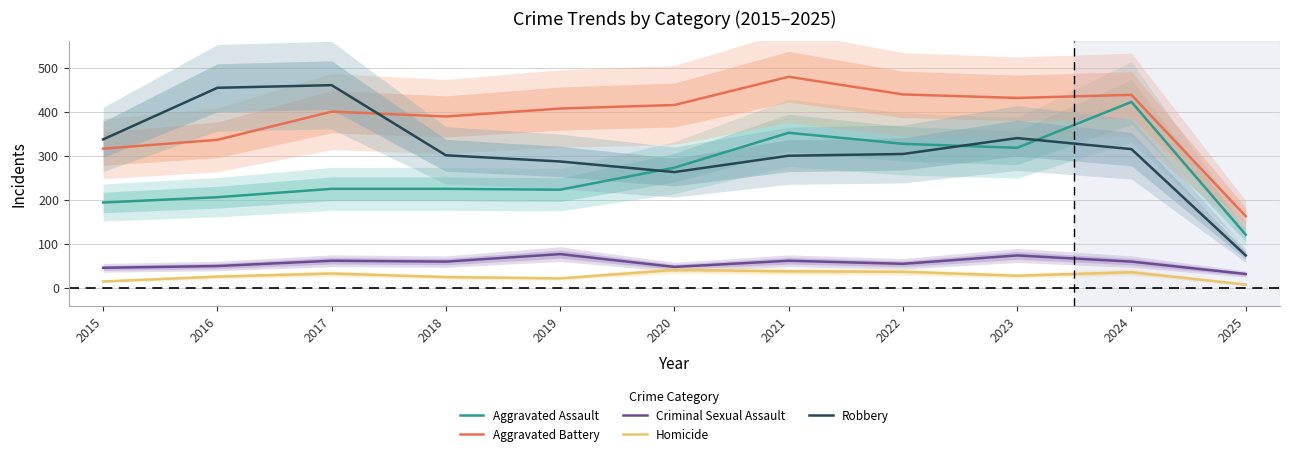

At 2025, list the series in order from smallest to largest.

Homicide, Criminal Sexual Assault, Robbery, Aggravated Assault, Aggravated Battery